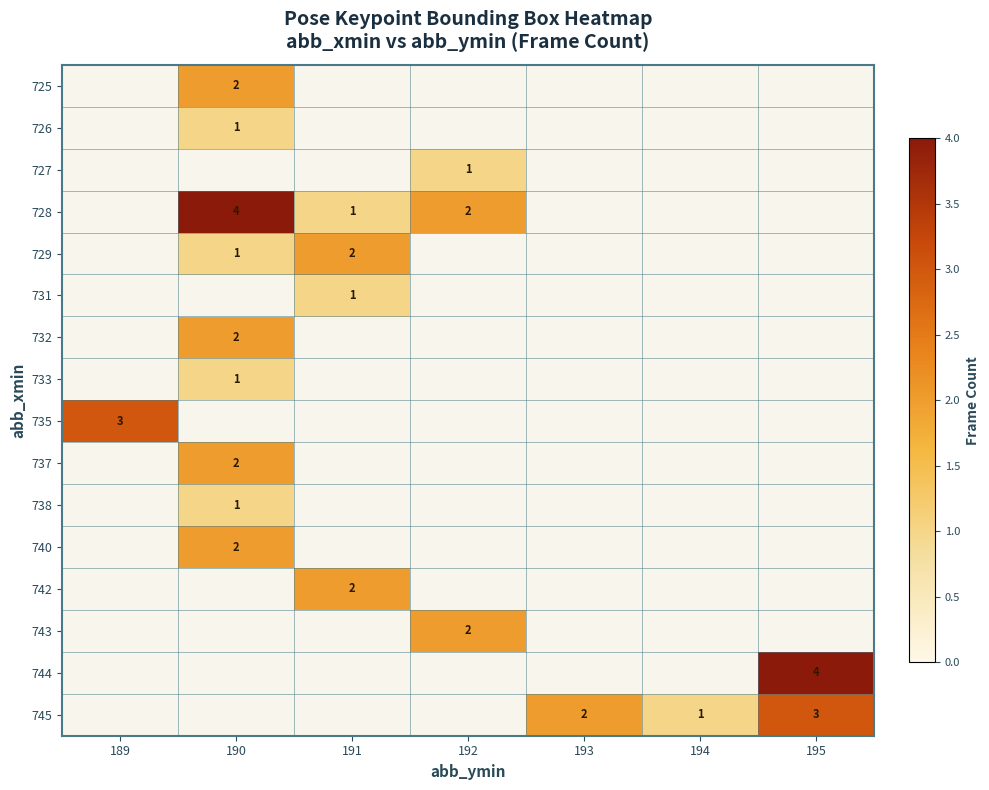

How many distinct data groups are displayed?

16